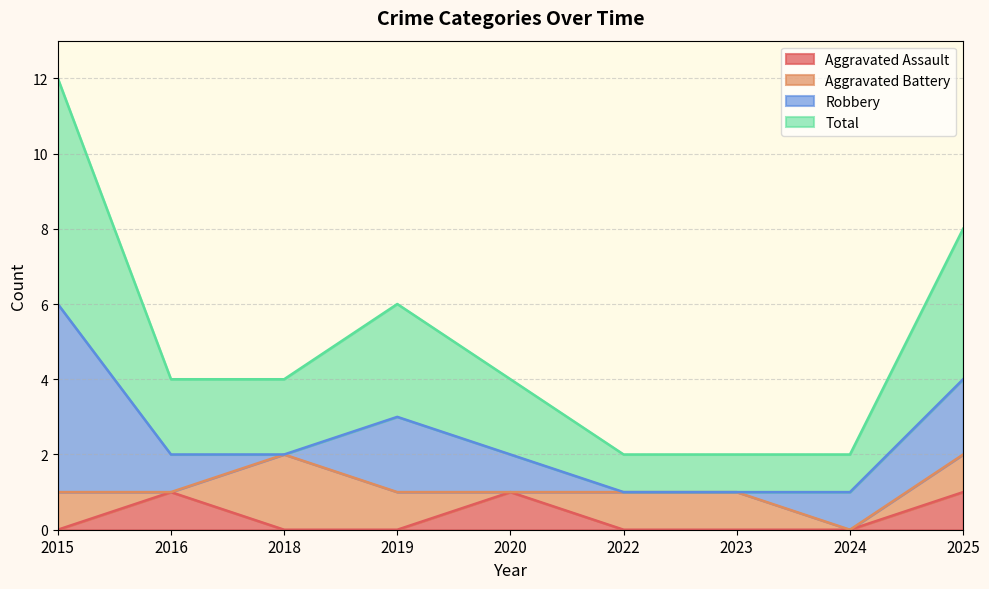

Is it true that Aggravated Assault equals 1 at 2020?

True